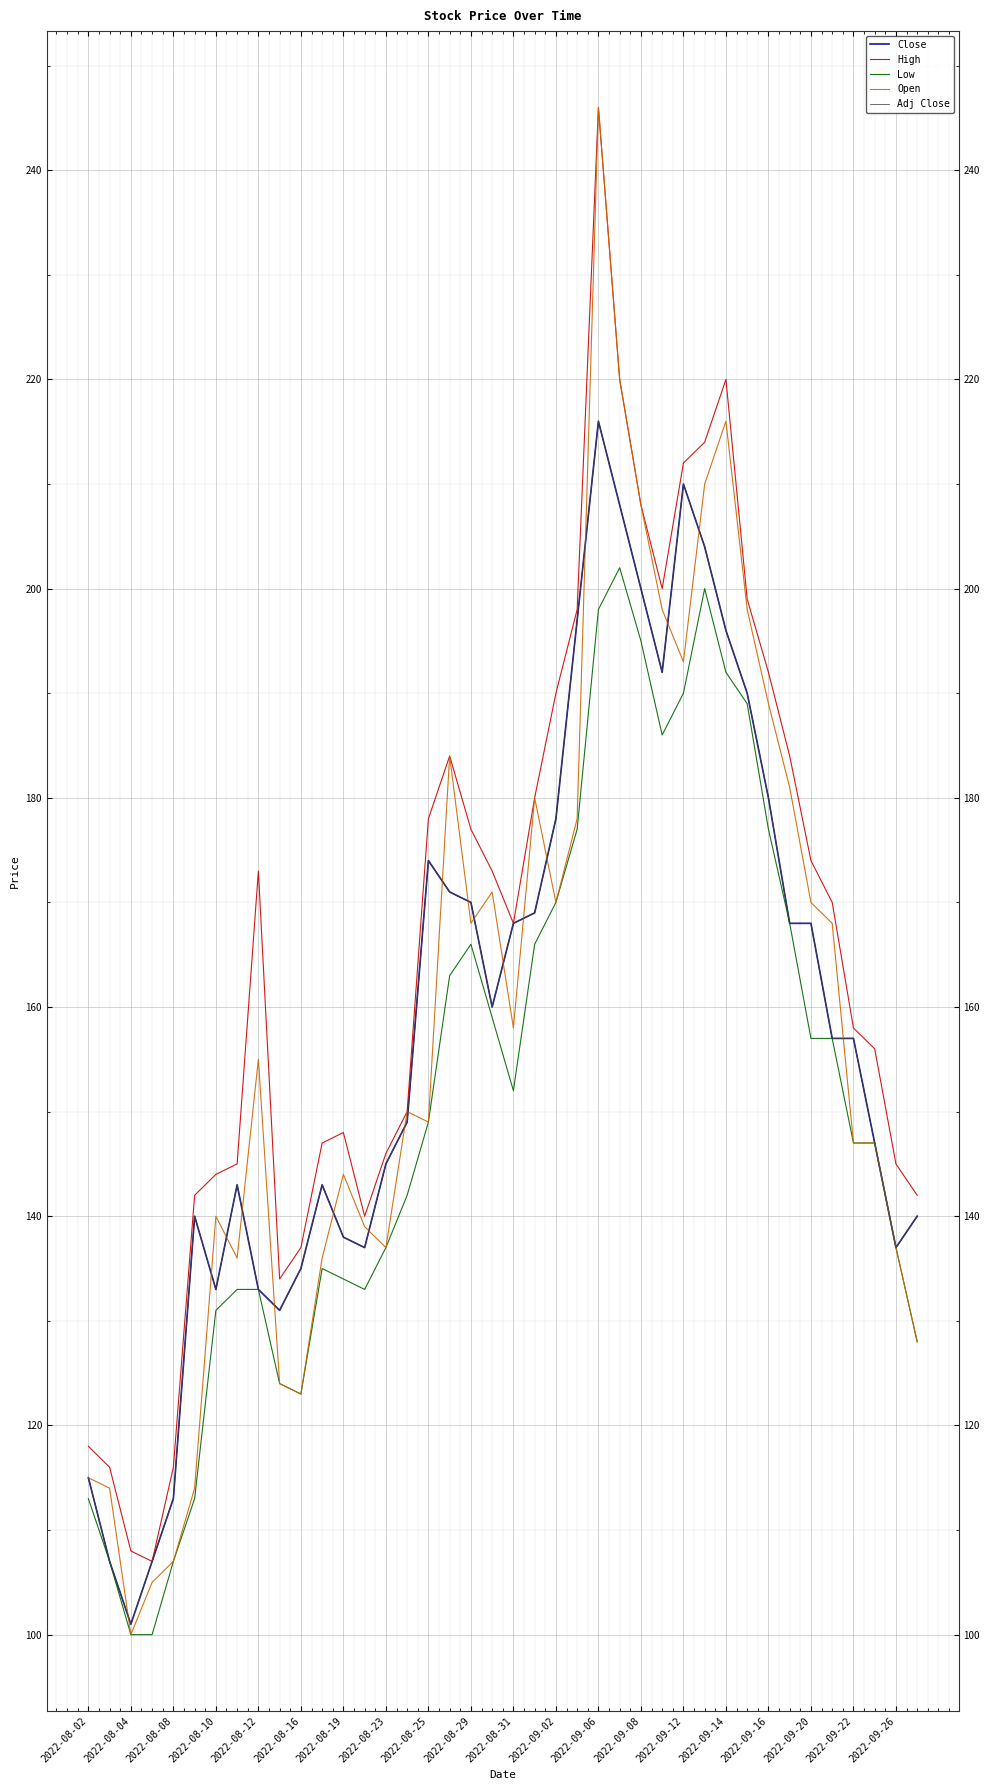

True or false: Low and Close cross at least once.

False